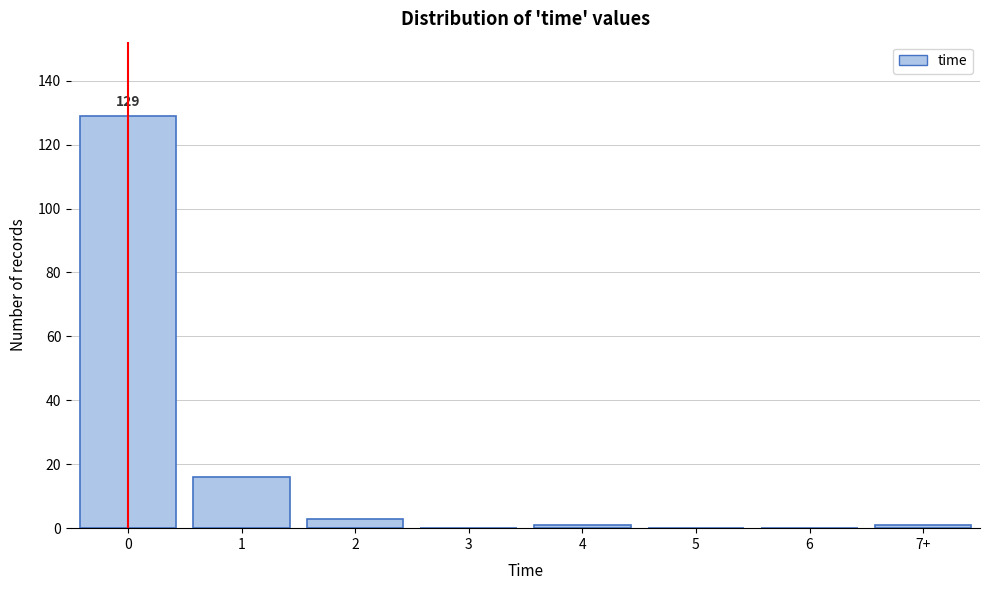

Reading left to right, transcribe all the data shown in this chart.

0=129	1=16	2=3	3=0	4=1	5=0	6=0	7+=1